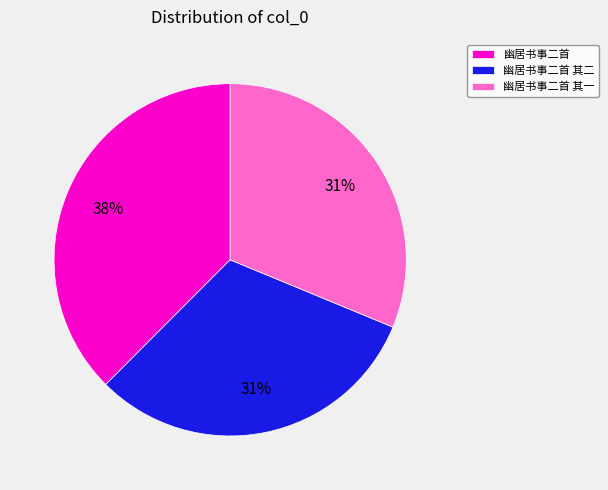

The 幽居书事二首 slice represents 29% of the pie. True or false?

False